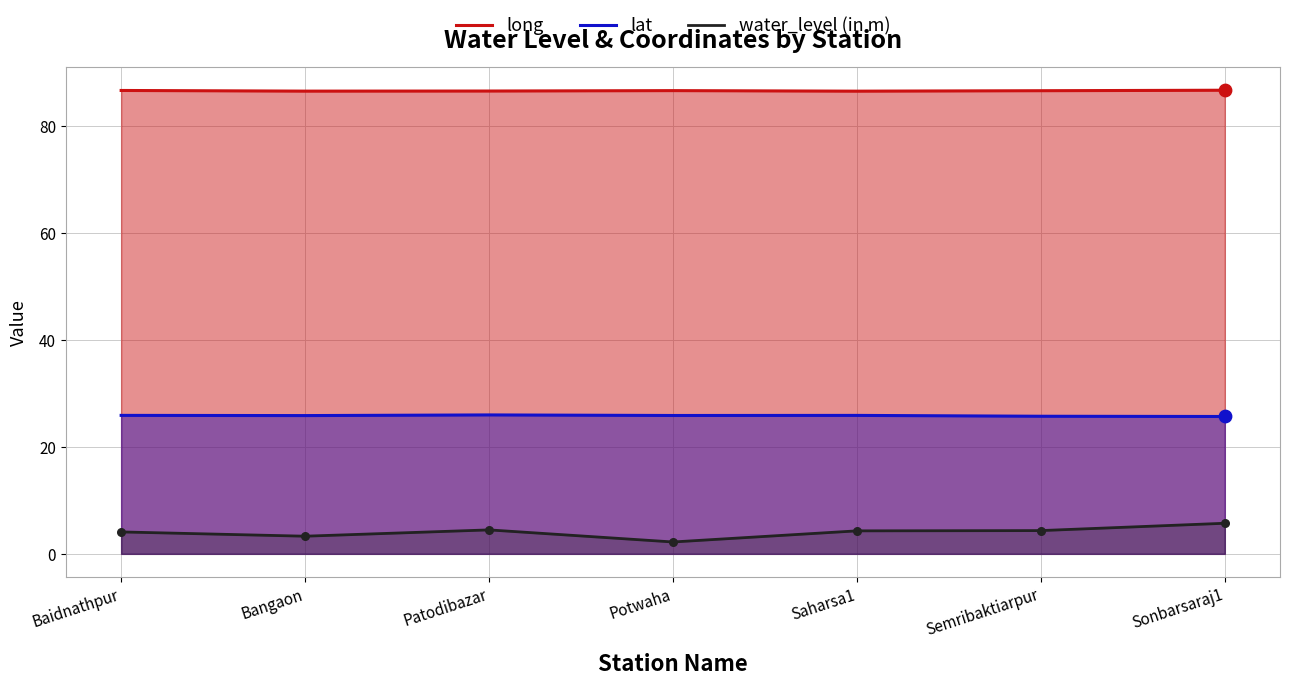

What is the total value across all series at Potwaha?

114.7